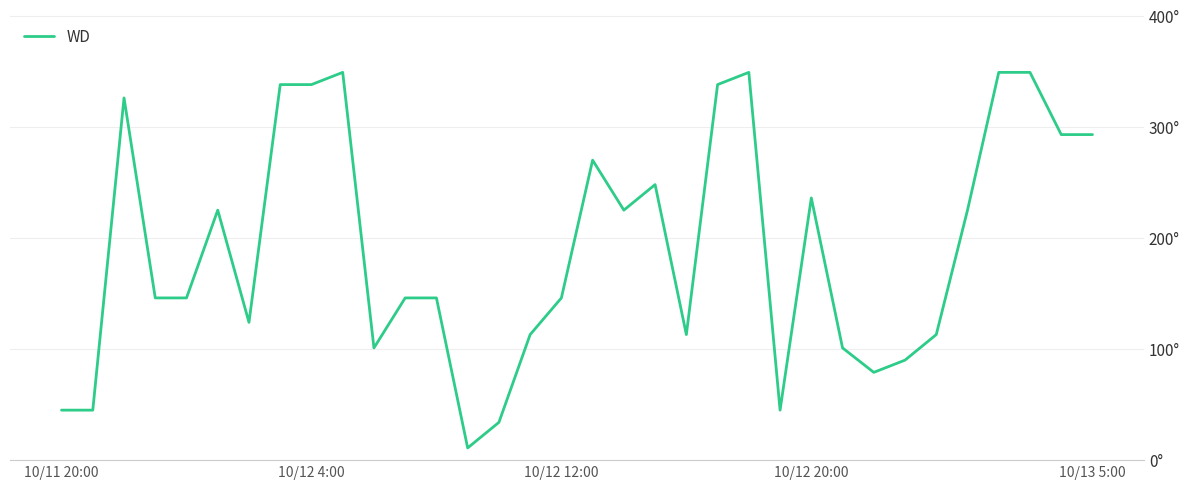

Is this an area chart (filled region under the line)?

No